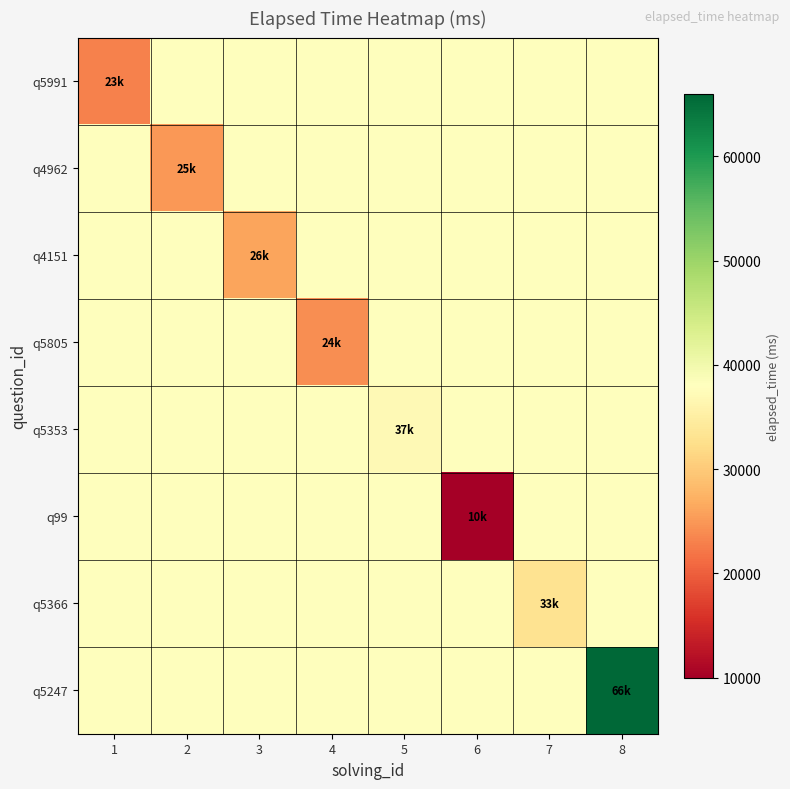

Rank the series at 7 from highest to lowest value.

q5991, q4962, q4151, q5805, q5353, q99, q5247, q5366